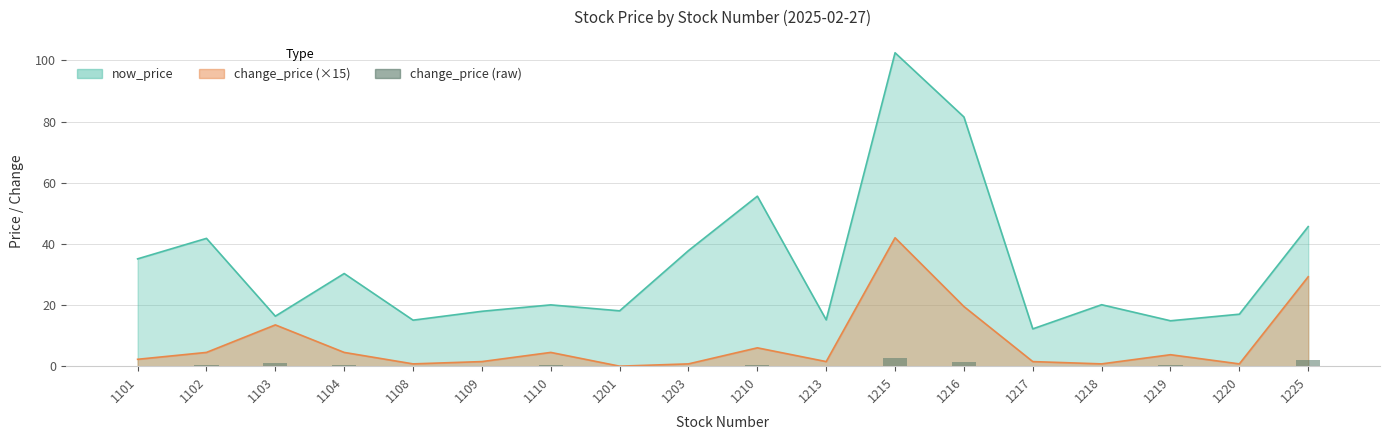

What is the change in value from 1219 to 1225?

+1.7